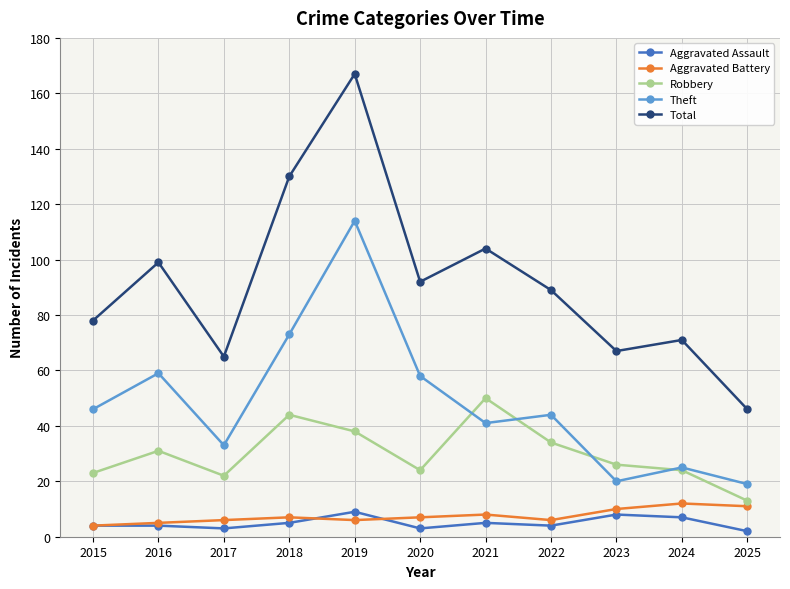

What is the difference between the Aggravated Battery values at 2015 and 2025?

7